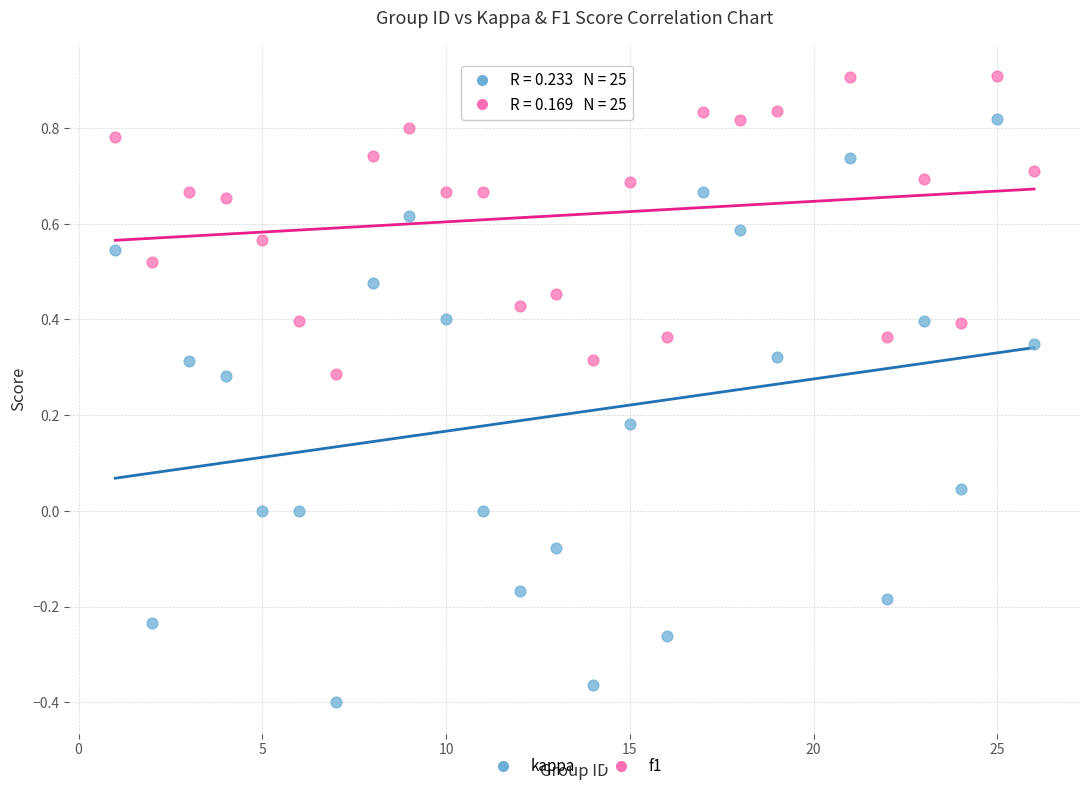

Which series has the widest spread of Y values?

kappa